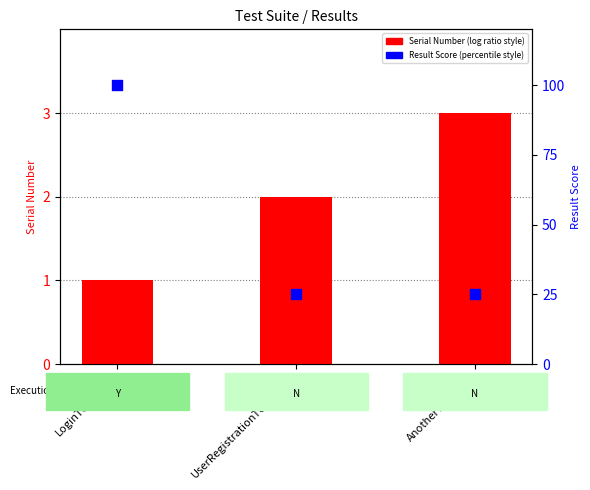

Which series has the largest total across all categories?

Result Score